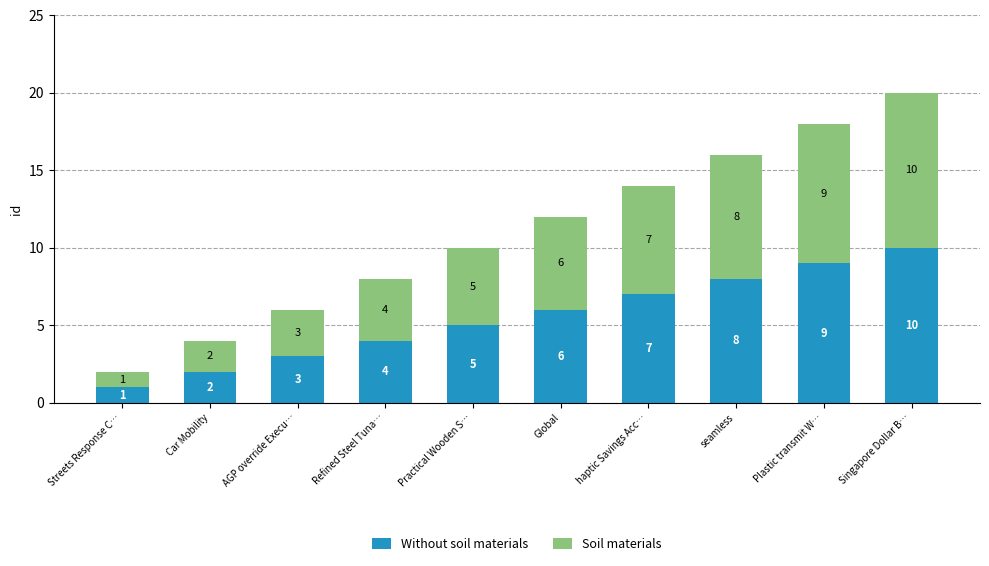

At which category is the sum across all series the highest?

Singapore Dollar B…